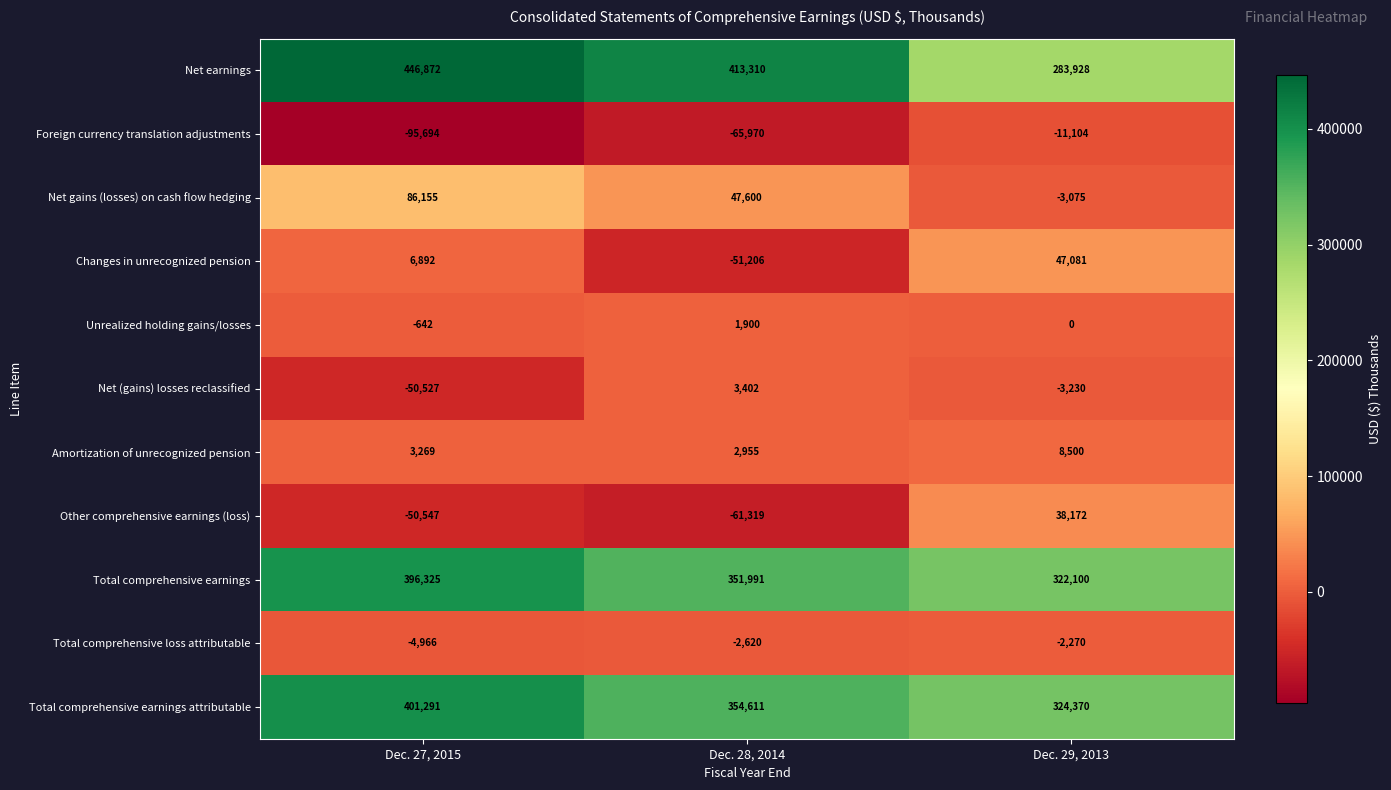

True or false: Other comprehensive earnings (loss) has a value of 38172 at Dec. 29, 2013.

True